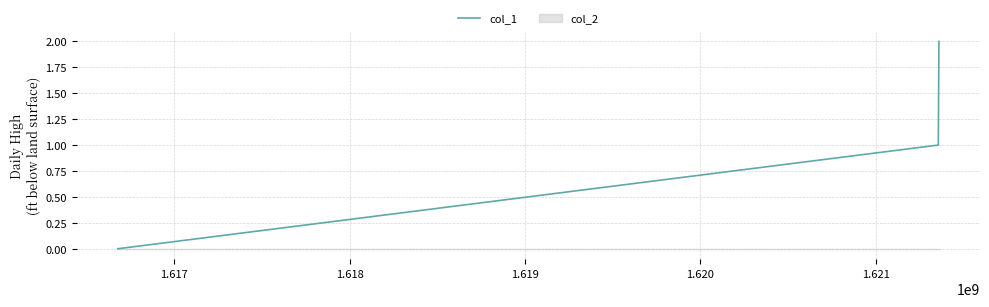

How many values in the col_1 series are below 1?

1